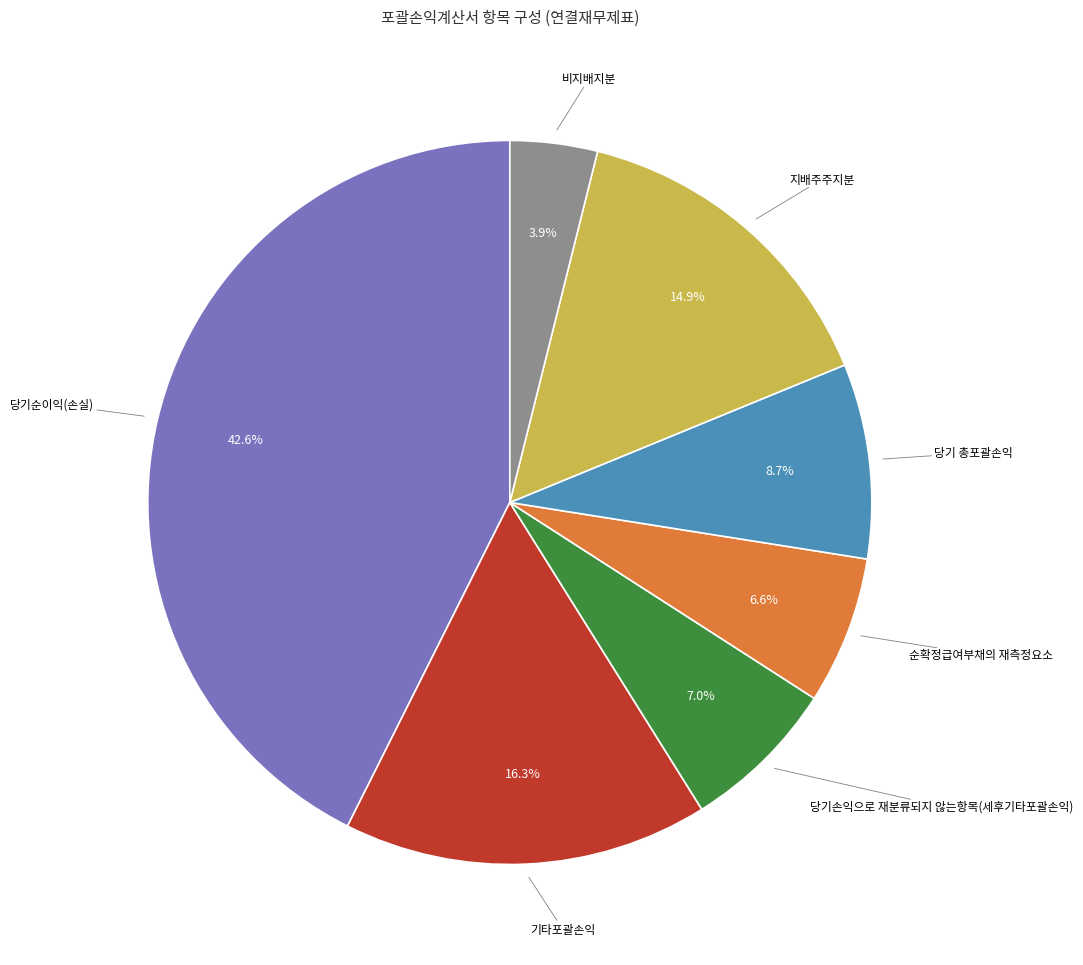

How many slices are in this pie chart?

7